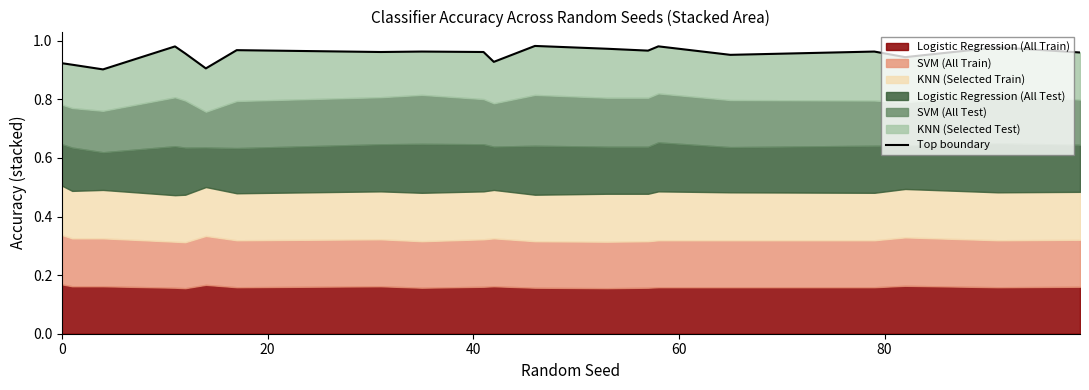

The chart shows a value of 0.5 at 20. True or false?

False